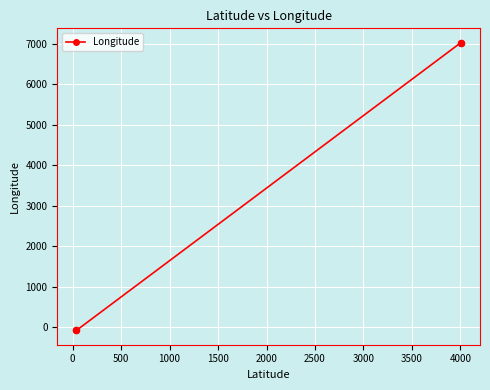

What is the range of X values (max minus min)?

3963.9